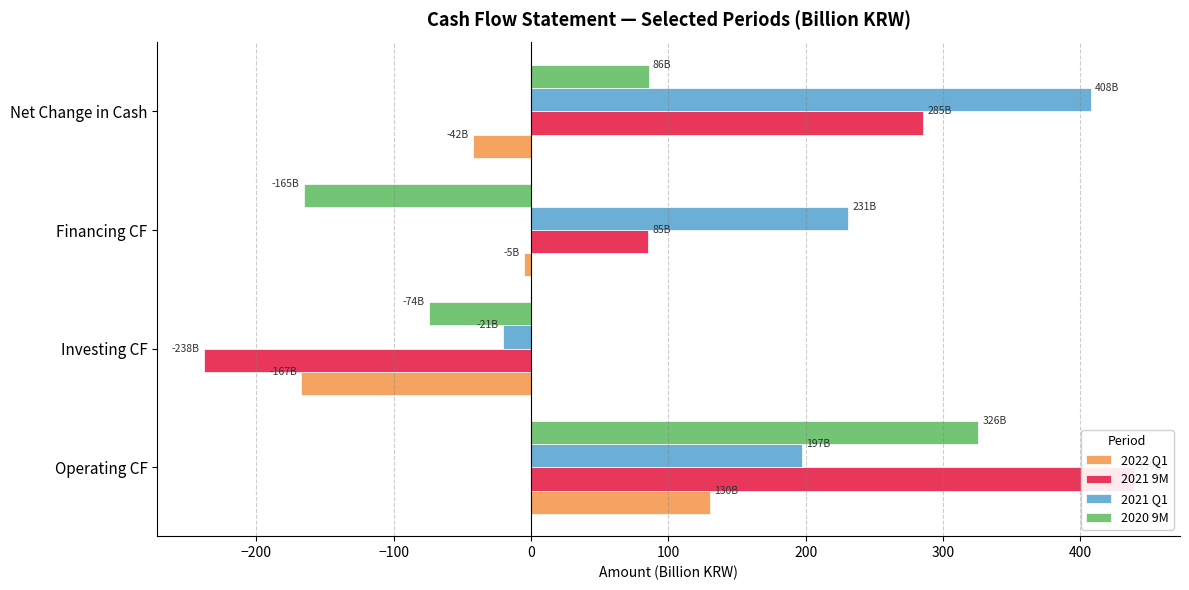

How many bars are there in each group?

4